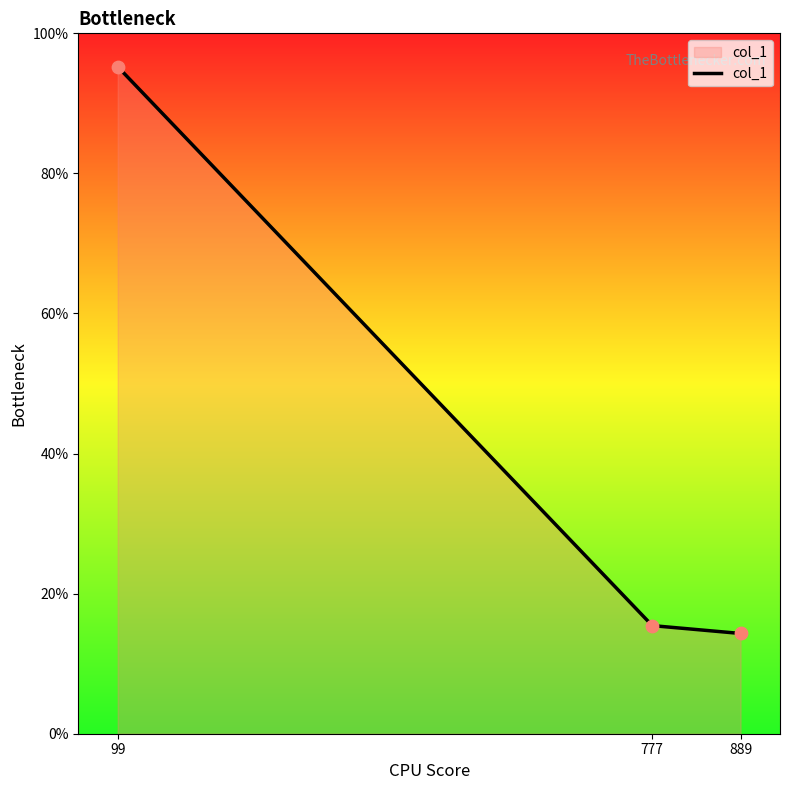

Between 777 and 99, which is larger?

99